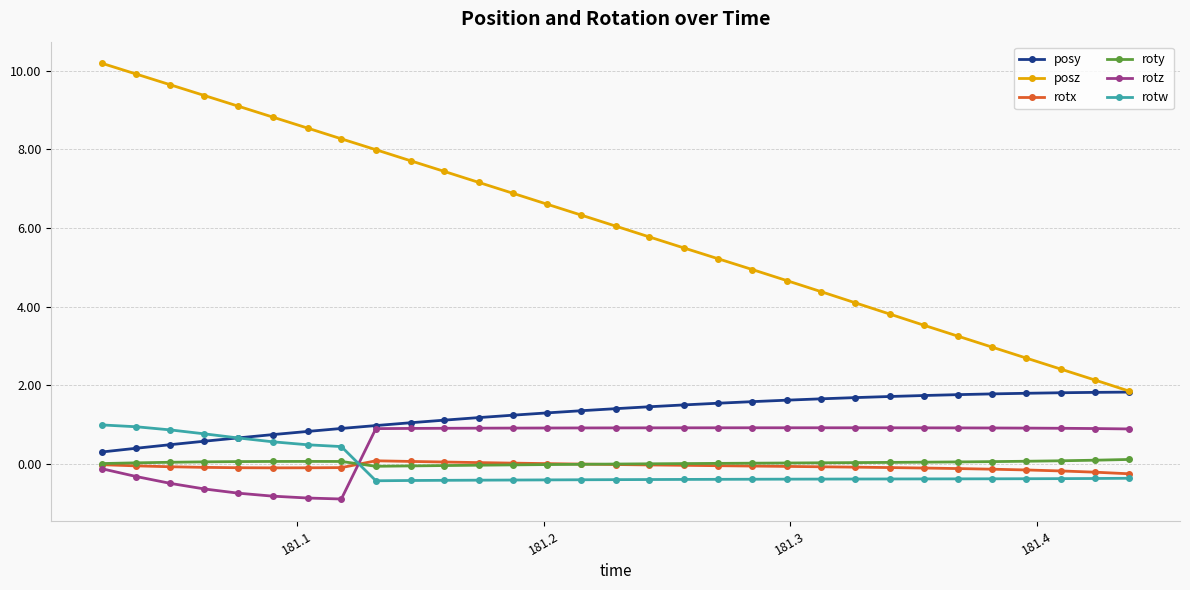

Which series has the widest spread of values?

posz